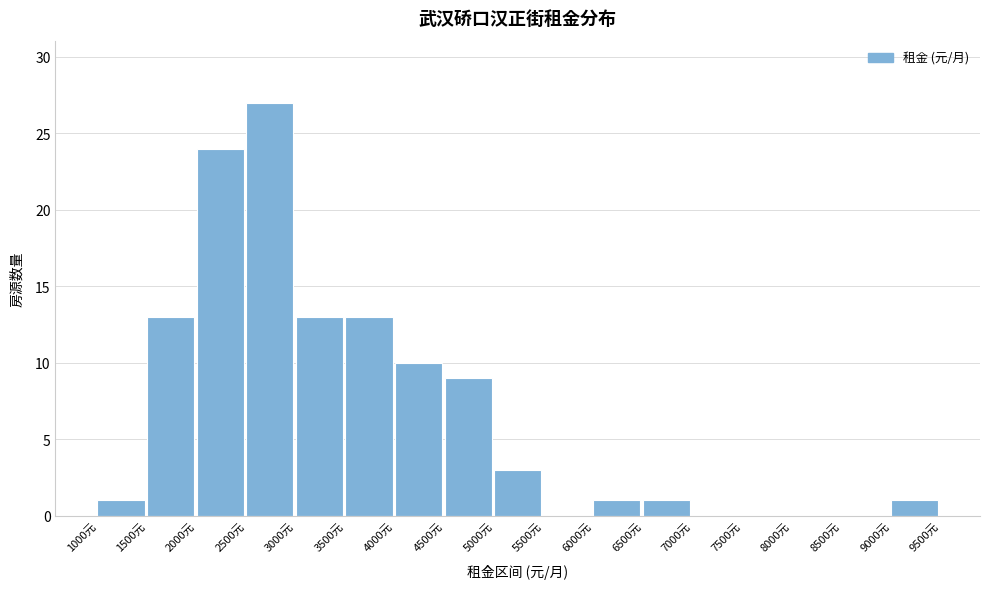

What is the height of the bar covering 6500 to 7000 on the x-axis? The values are not printed on the chart, so give them approximately, as read against the axis.

1